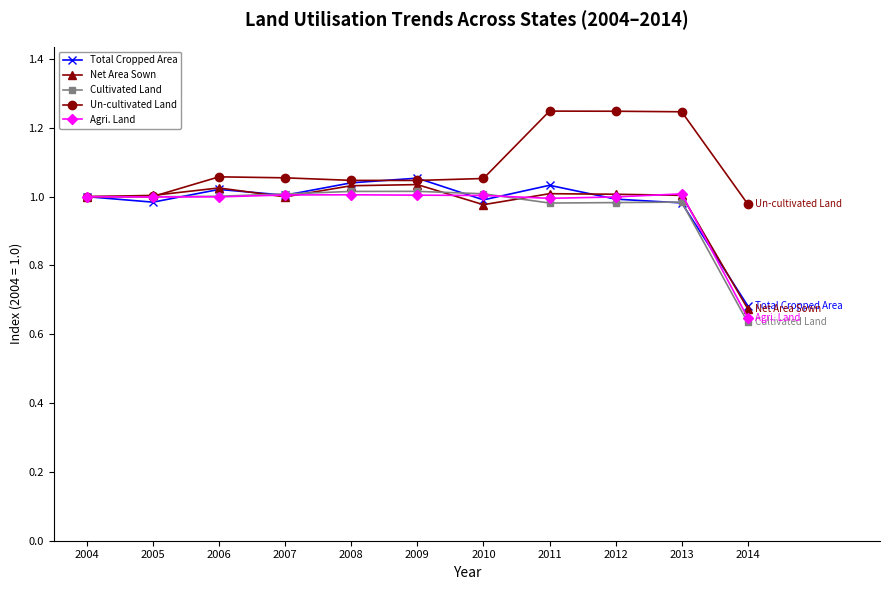

What are all the series names shown in the legend?

Total Cropped Area, Net Area Sown, Cultivated Land, Un-cultivated Land, Agri. Land